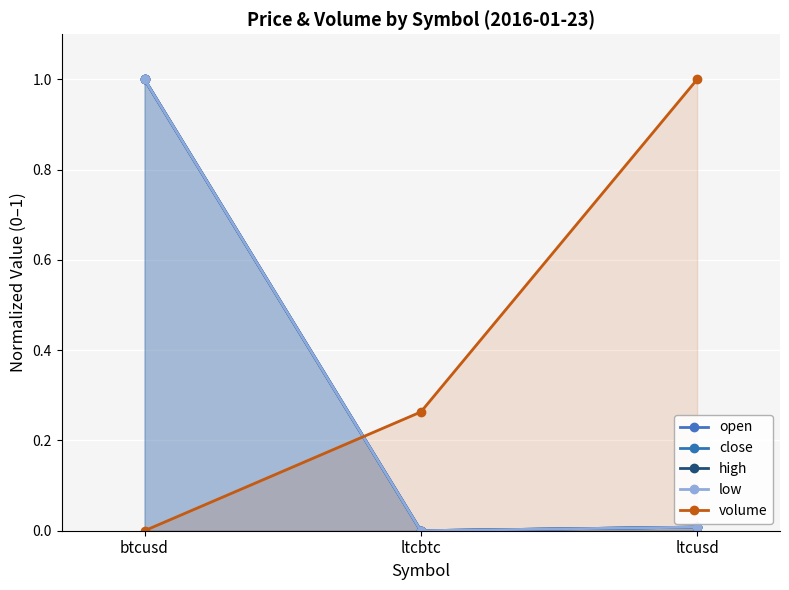

Count the number of categories in the chart.

3